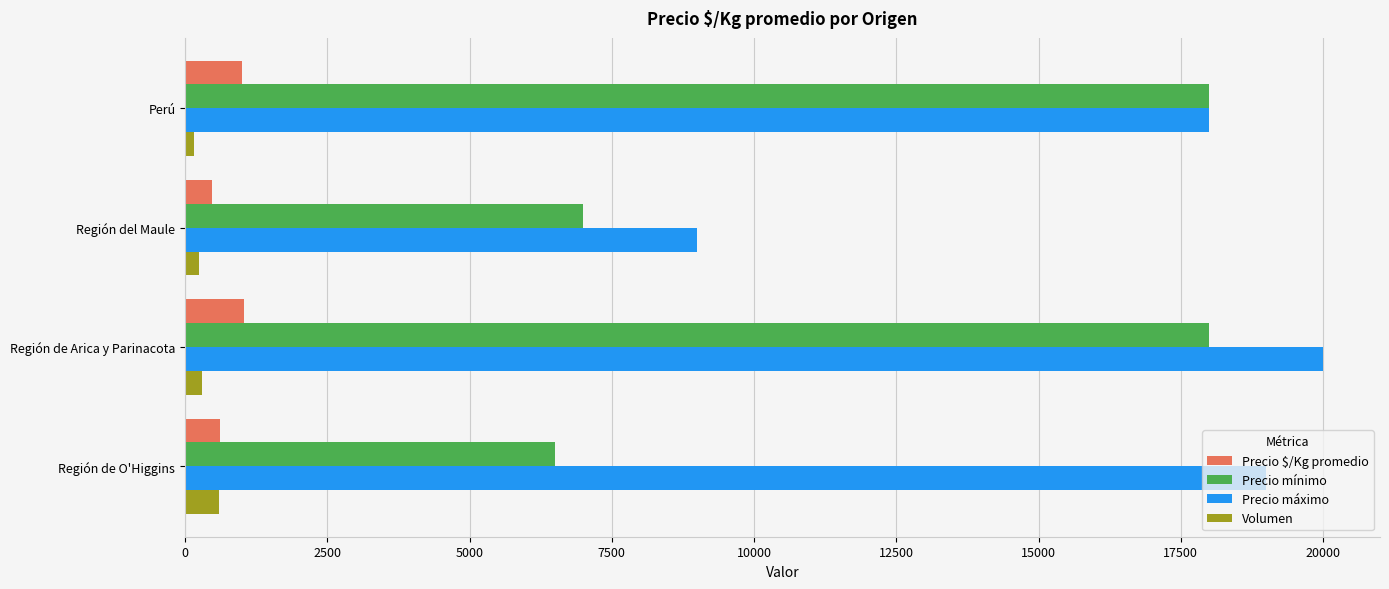

What is the difference between the second highest and second lowest values in the Precio mínimo series?

11000